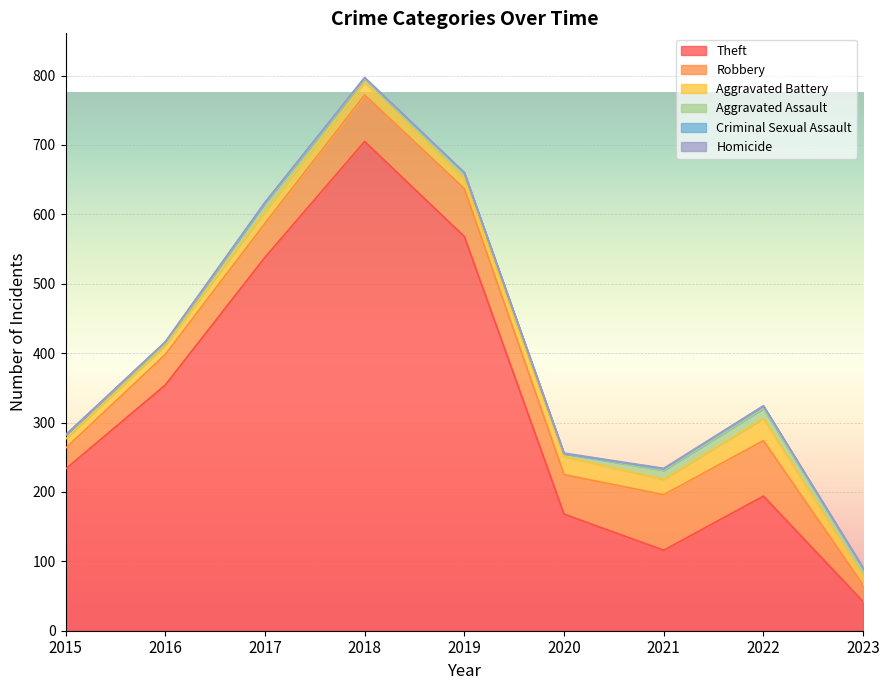

How many data points in Theft are less than 233?

4